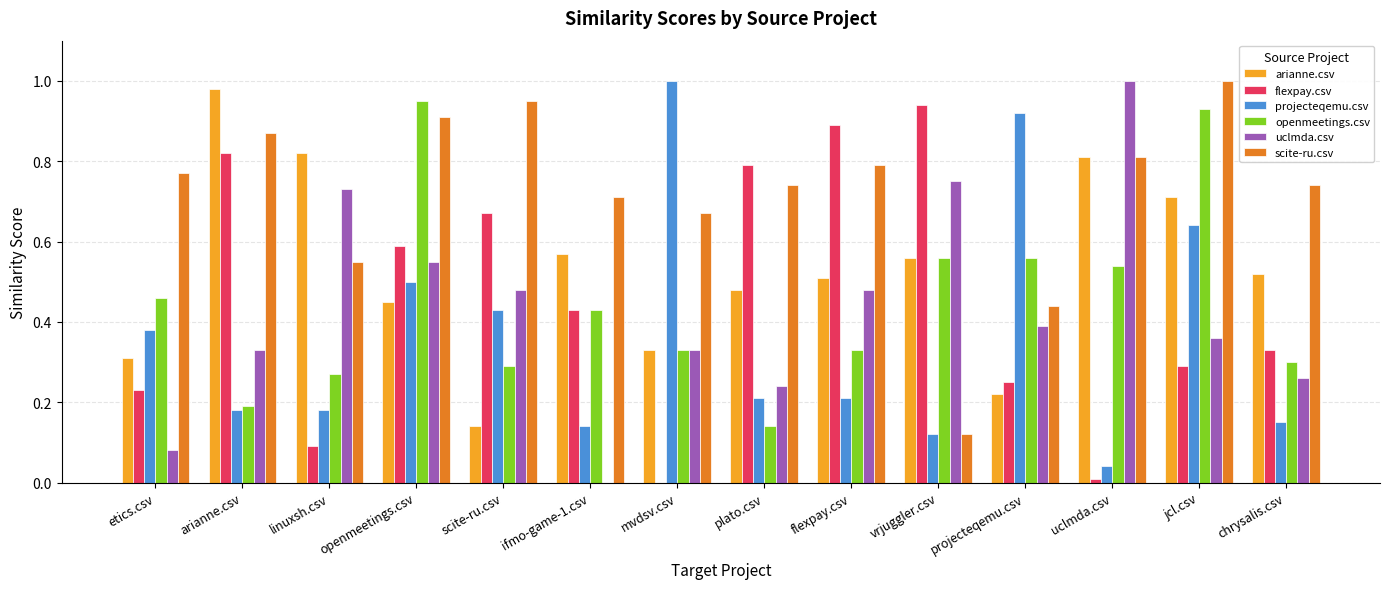

How many series are shown in this chart?

6